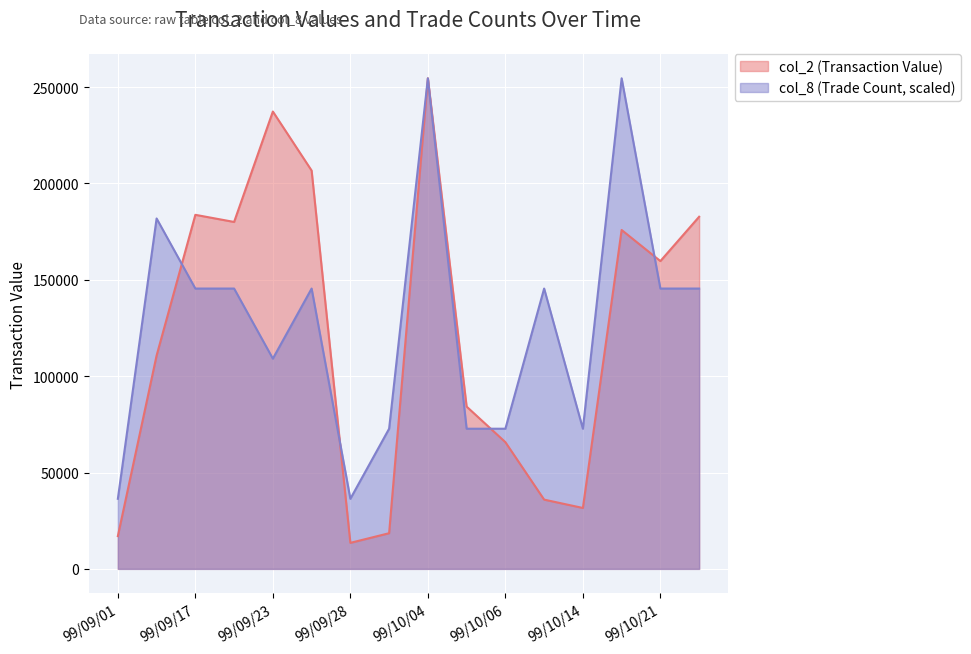

Where is the first local maximum for col_8 (Trade Count)?

99/09/16